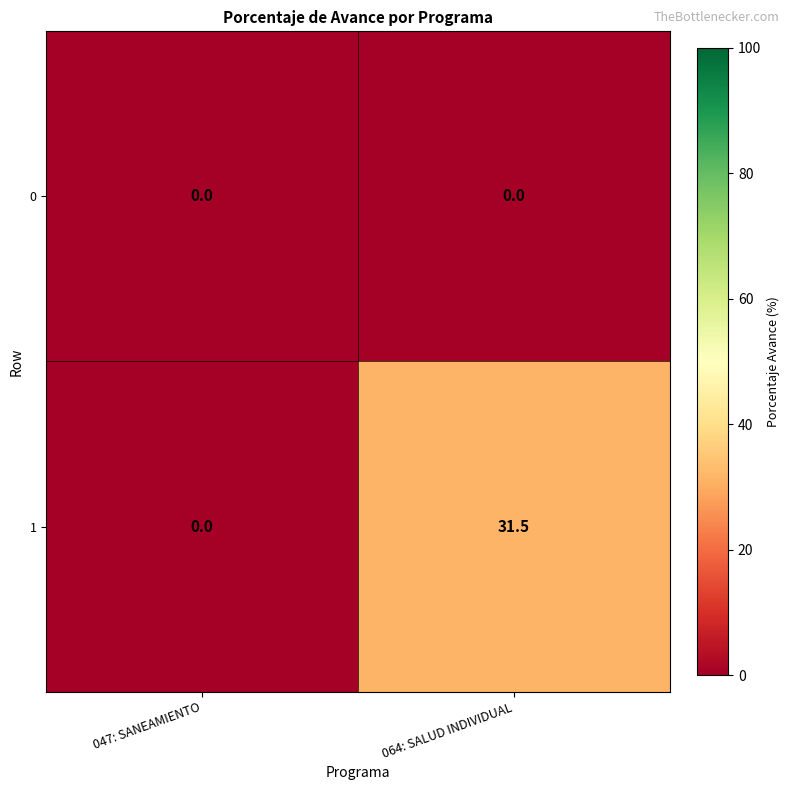

Between 047: SANEAMIENTO and 064: SALUD INDIVIDUAL, which series saw the biggest shift?

1